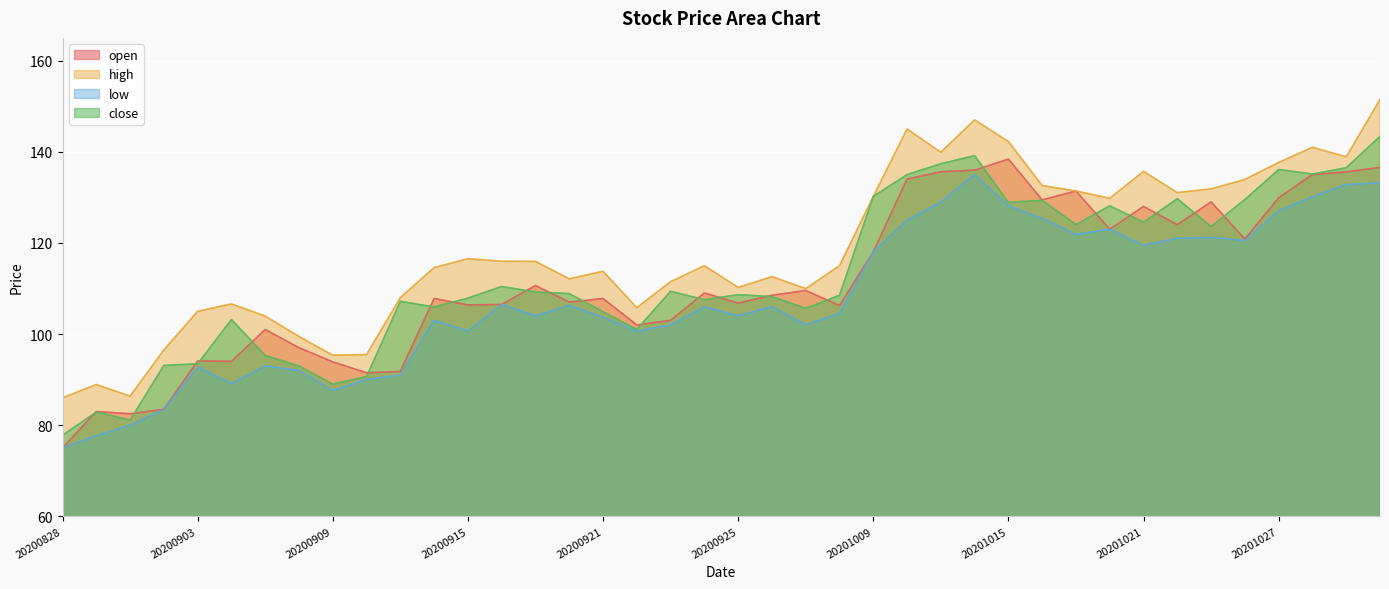

What is the difference between the low values at 20200914 and 20200917?

1.0